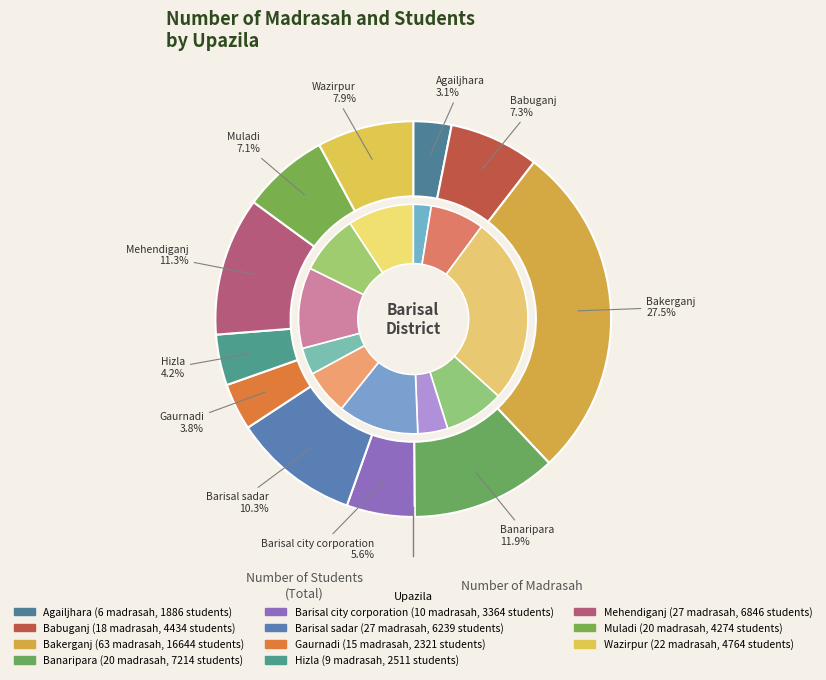

Which slice is the smallest?

Agailjhara